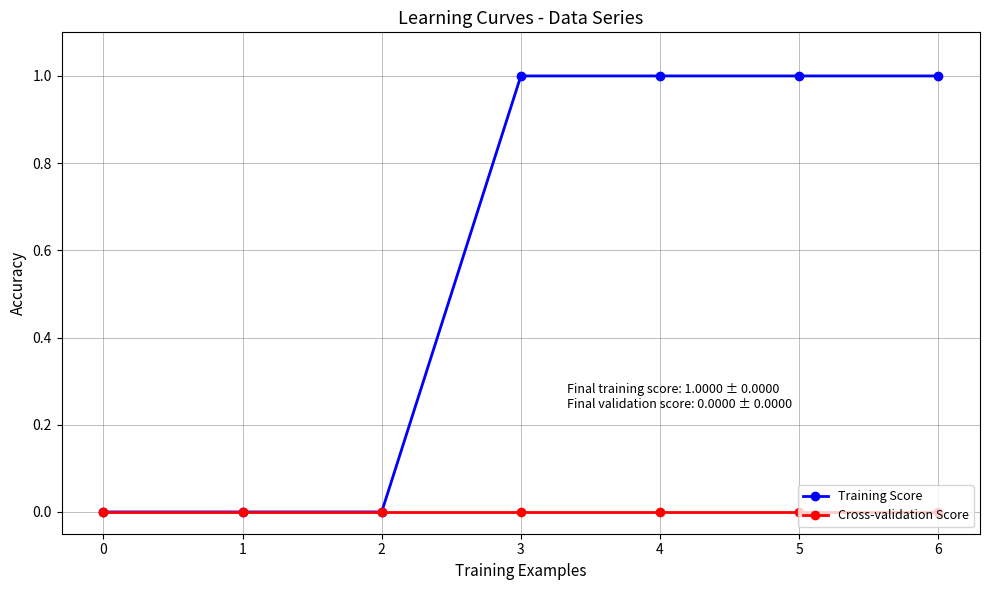

Reading right to left, extract all data points from this chart.

Training Score: 1	1	1	1	0	0	0
Cross-validation Score: 0	0	0	0	0	0	0